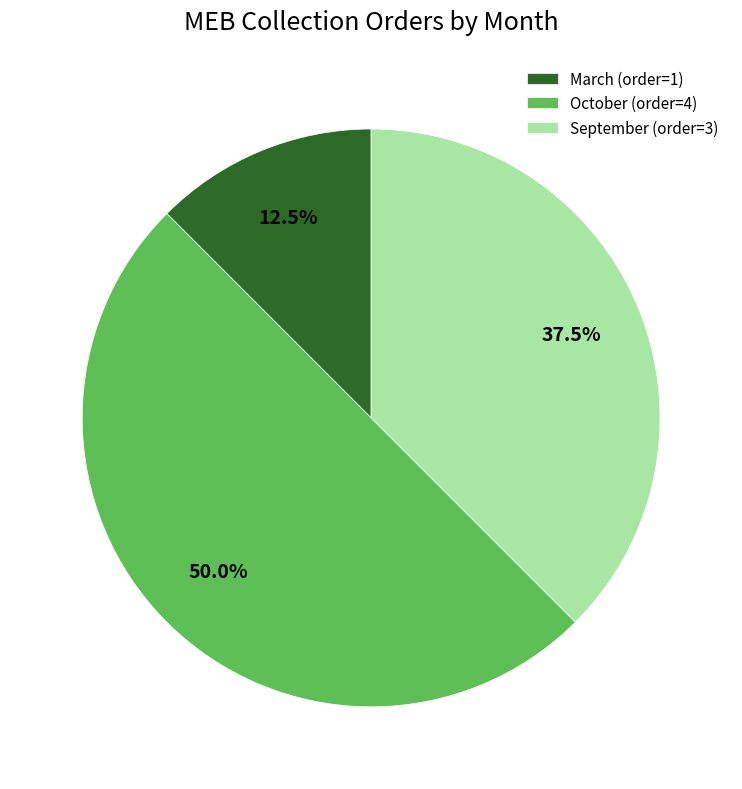

Does March account for over 50% of the chart?

No